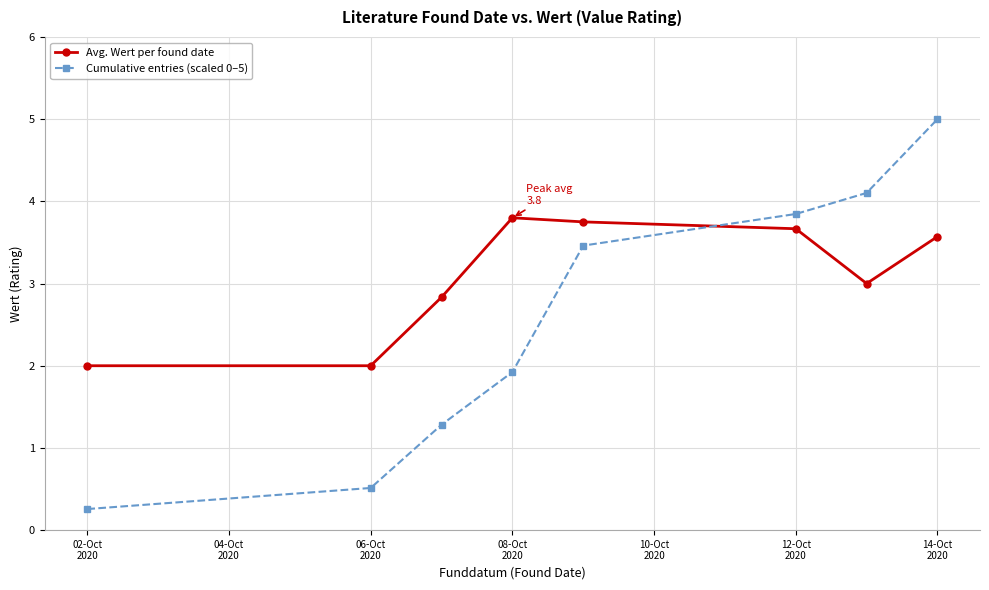

What is the value of the Cumulative entries (scaled 0–5) point at the 5th from the left?

3.5